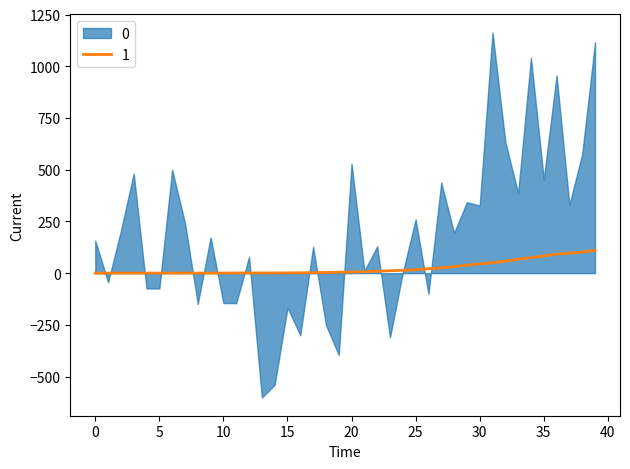

What is the maximum value for 1?

110.0